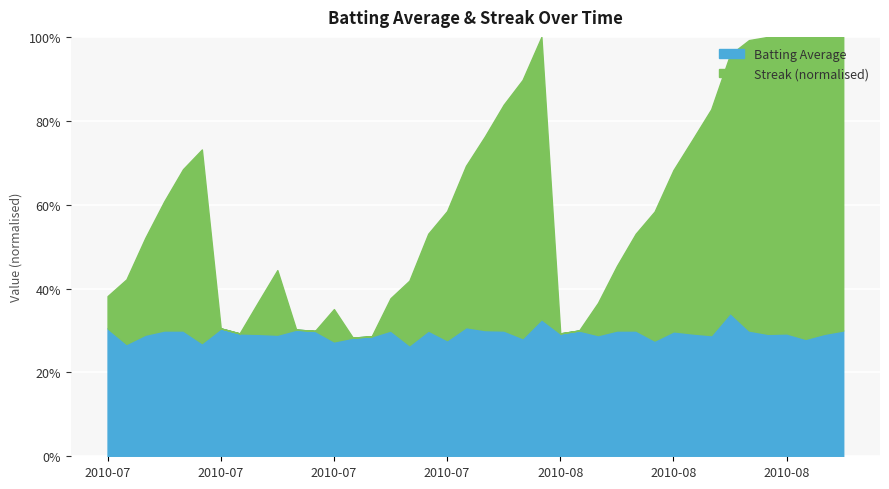

What are all the series names shown in the legend?

Batting Average, Streak (normalised)